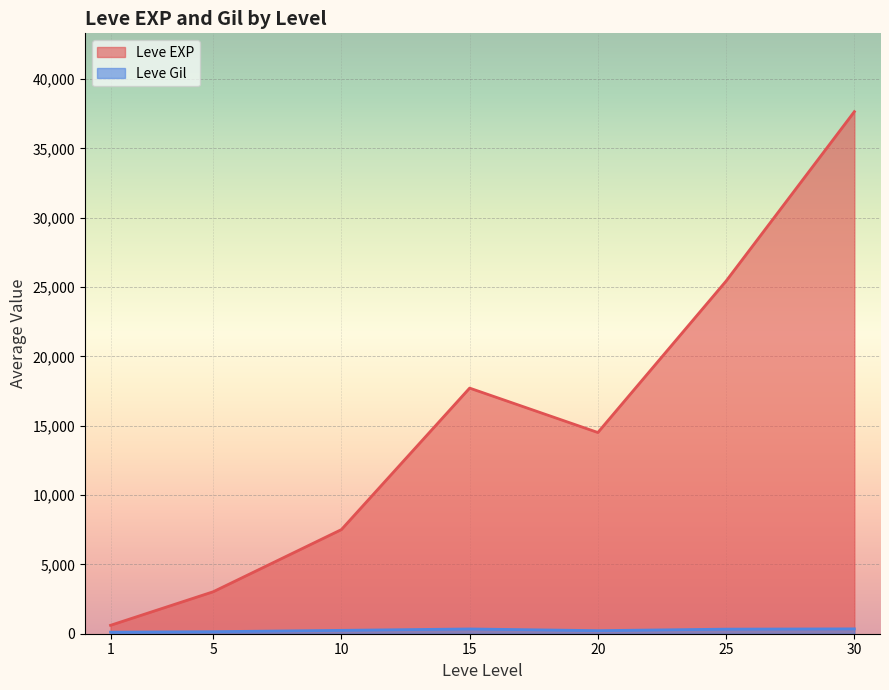

After their last crossing, which series has the higher values: Leve EXP or Leve Gil?

Leve EXP